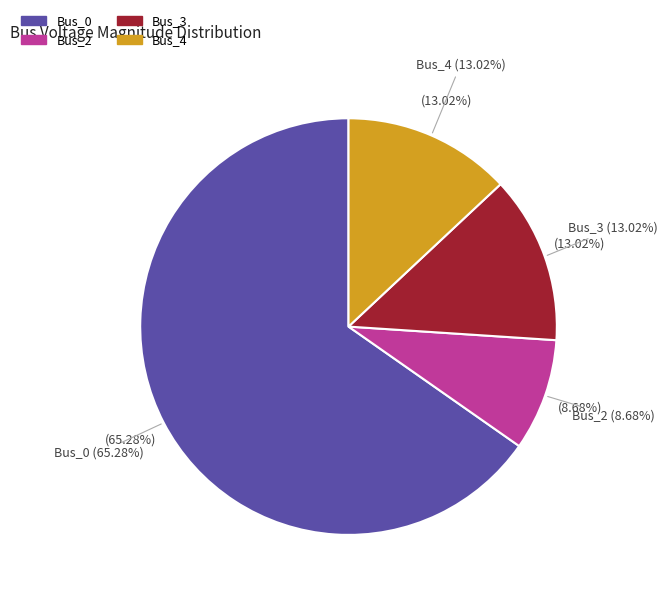

How many slices are in this pie chart?

4